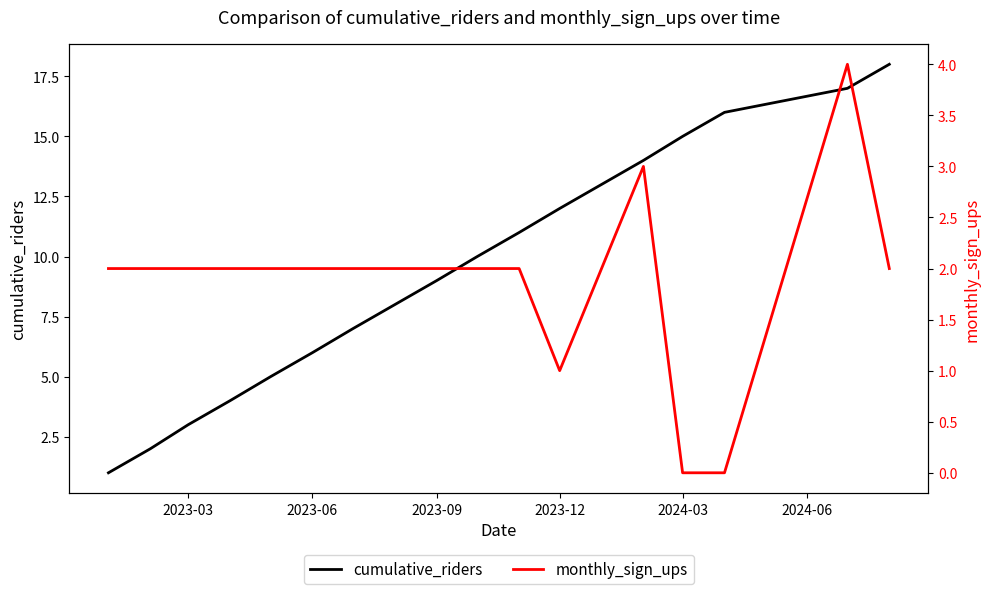

True or false: cumulative_riders has a value of 18 at 2023-12.

False